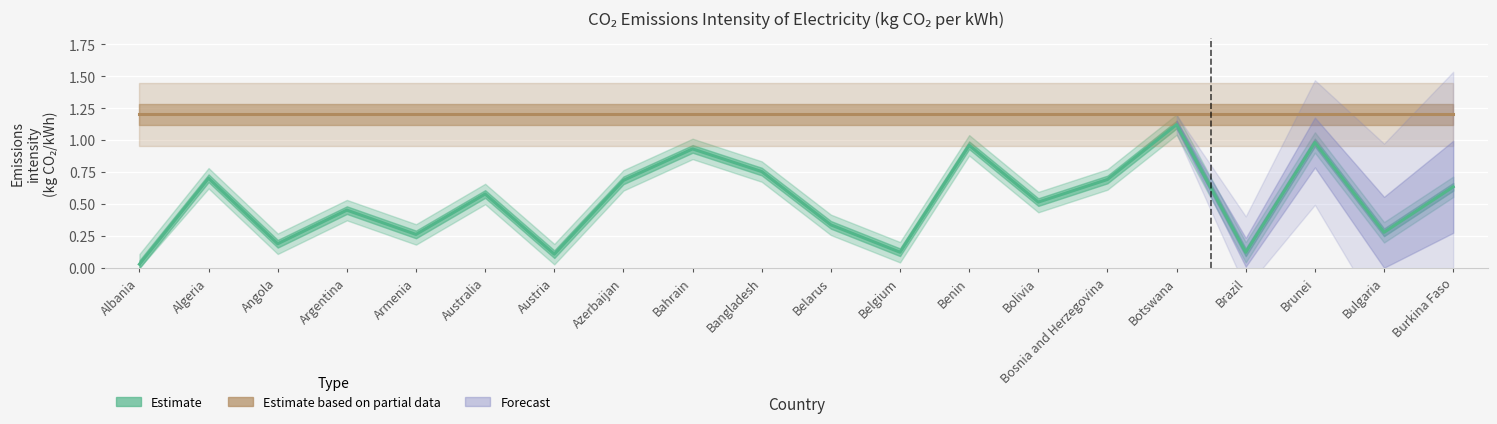

Is it true that Emissions Intensity equals 1.0 at Benin?

True